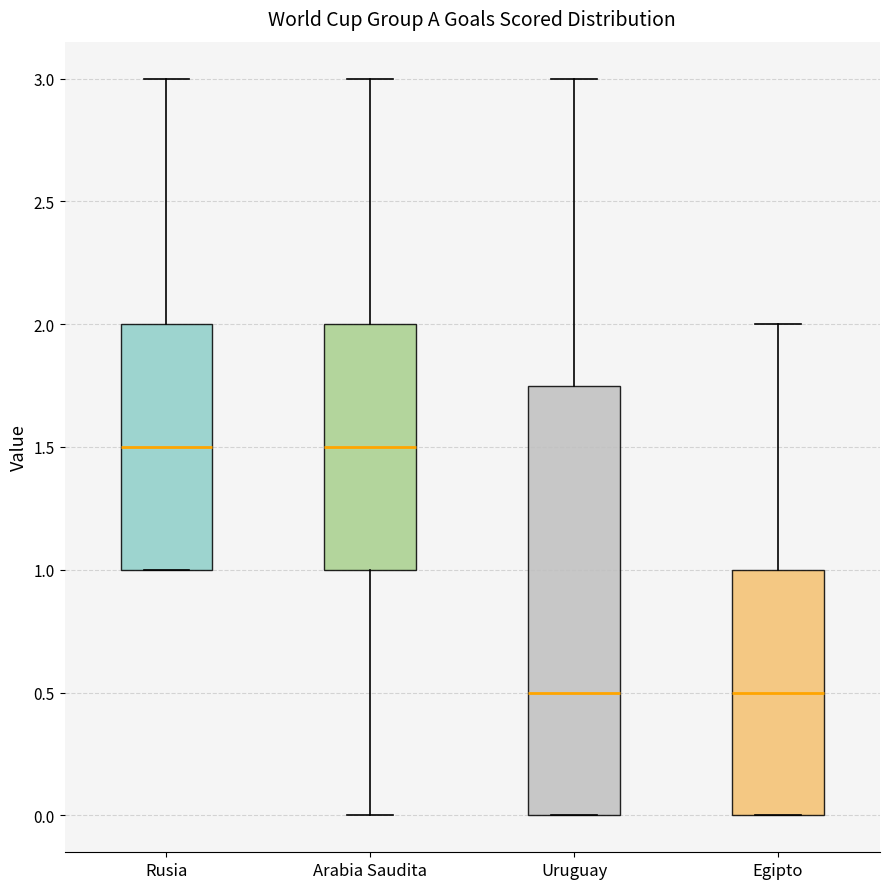

Where does the upper whisker of the box for Egipto end on the y-axis? The values are not printed on the chart, so give them approximately, as read against the axis.

2.00